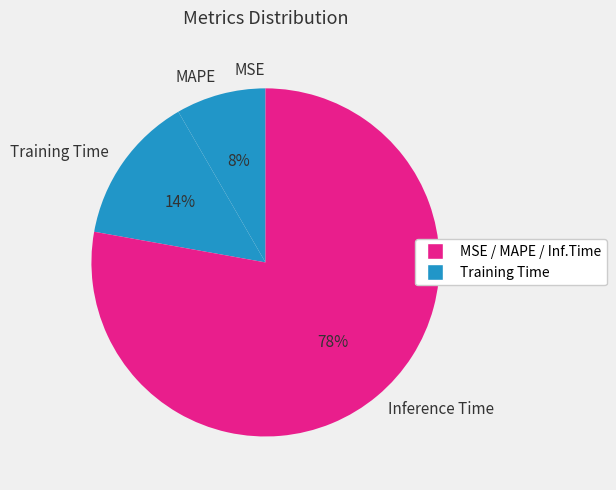

What is the largest slice in the pie chart?

Inference Time